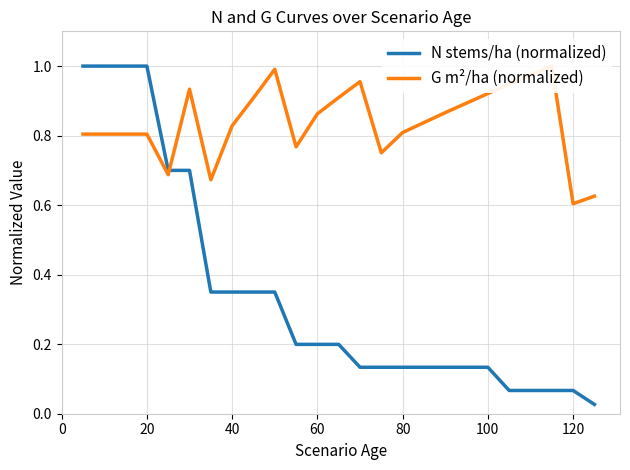

Does the chart have visible grid lines?

Yes